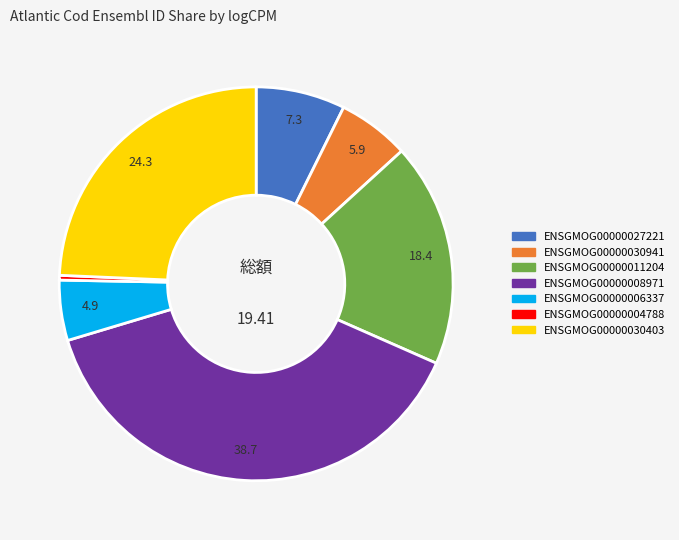

What is the smallest slice in the pie chart?

ENSGMOG00000004788